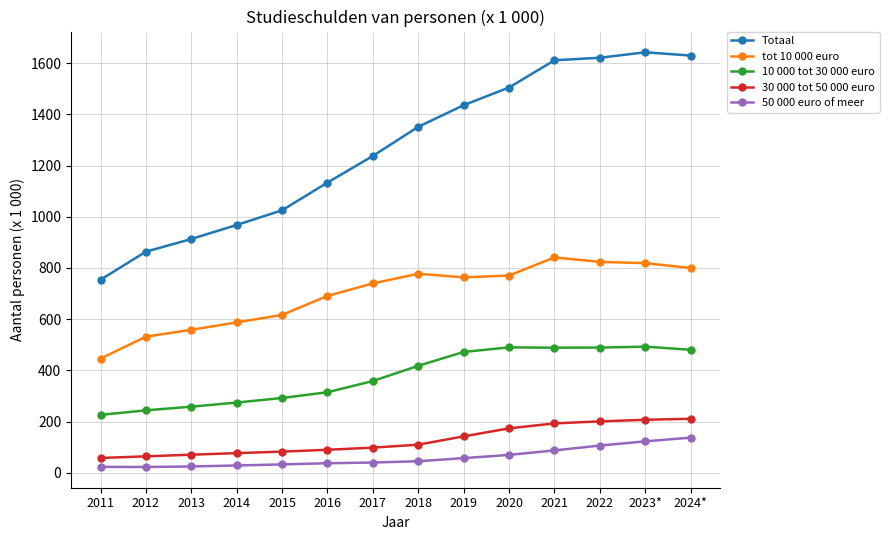

True or false: Totaal and 50 000 euro of meer cross at least once.

False